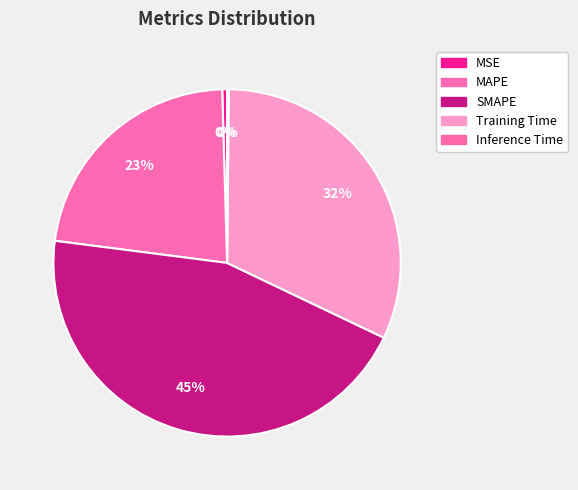

How many slices are in this pie chart?

5